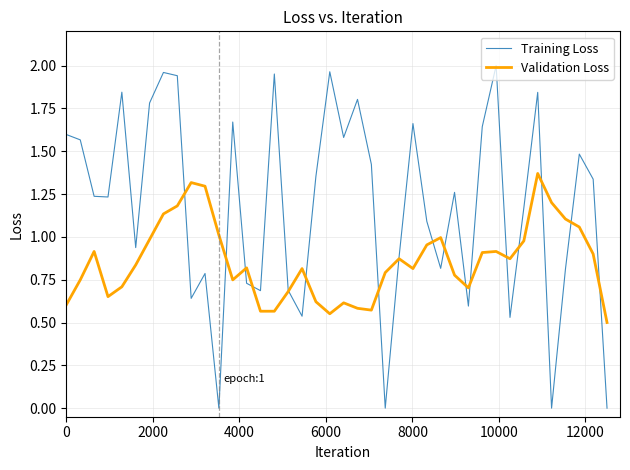

True or false: Training Loss and Validation Loss intersect in this chart.

True